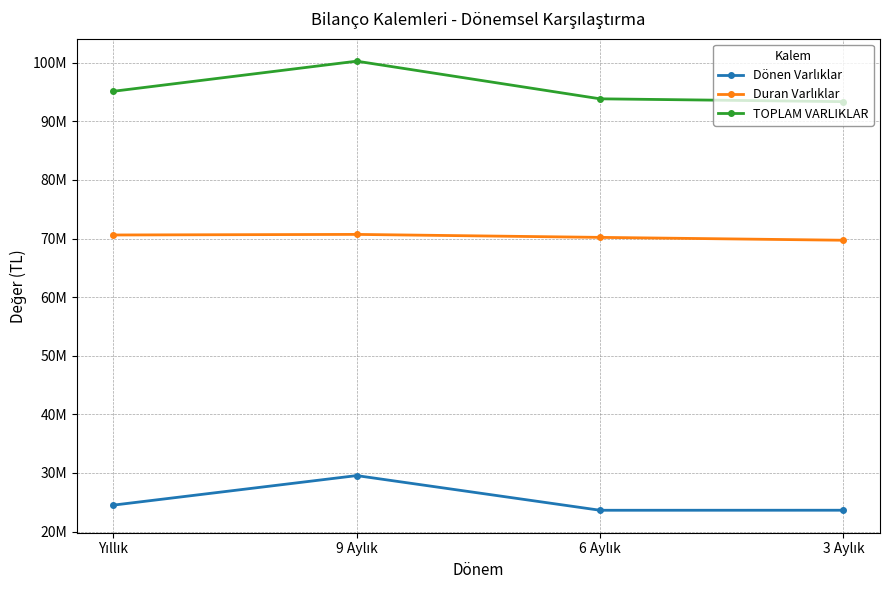

What is the approximate value of Dönen Varlıklar at 3 Aylık?

23646164